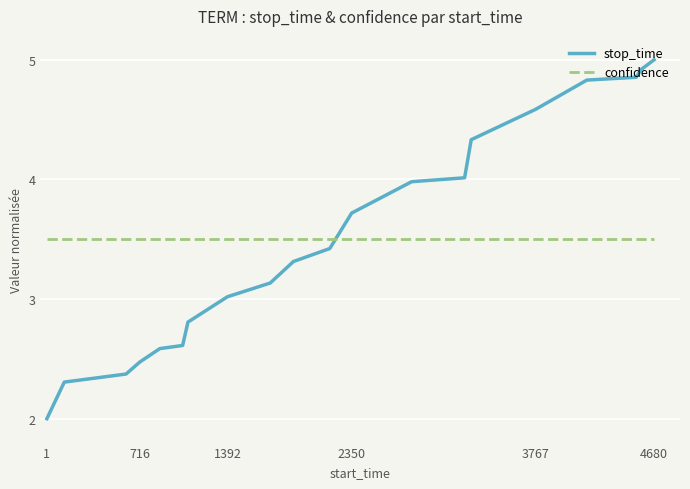

List the series in order of their peak value, lowest first.

confidence, stop_time